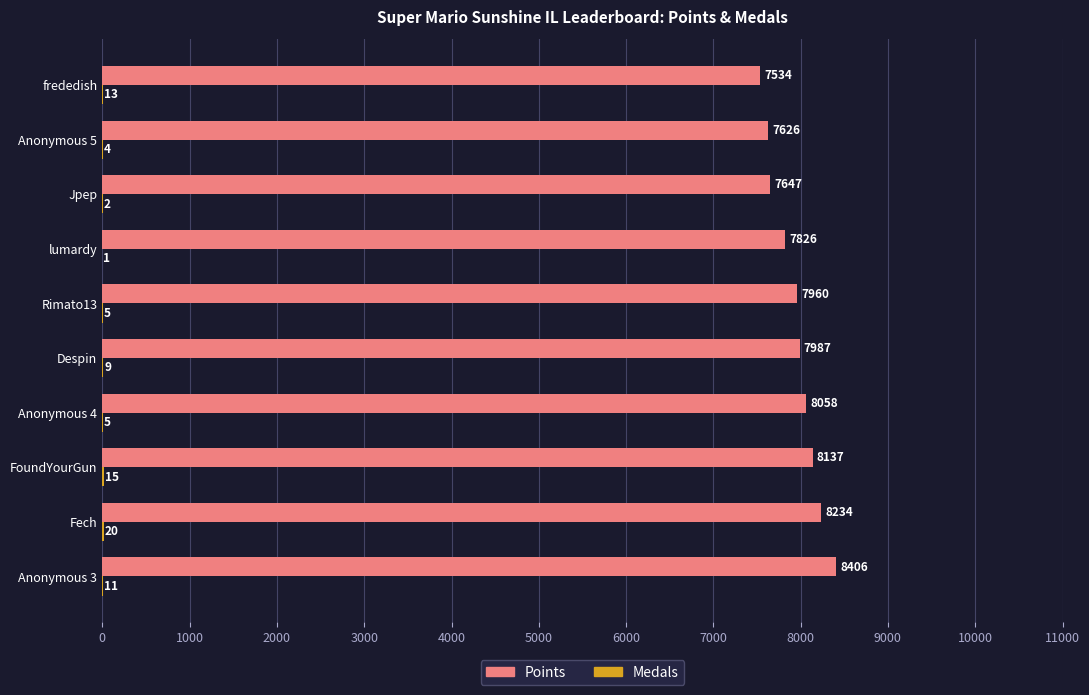

Which series has the largest total across all categories?

Points